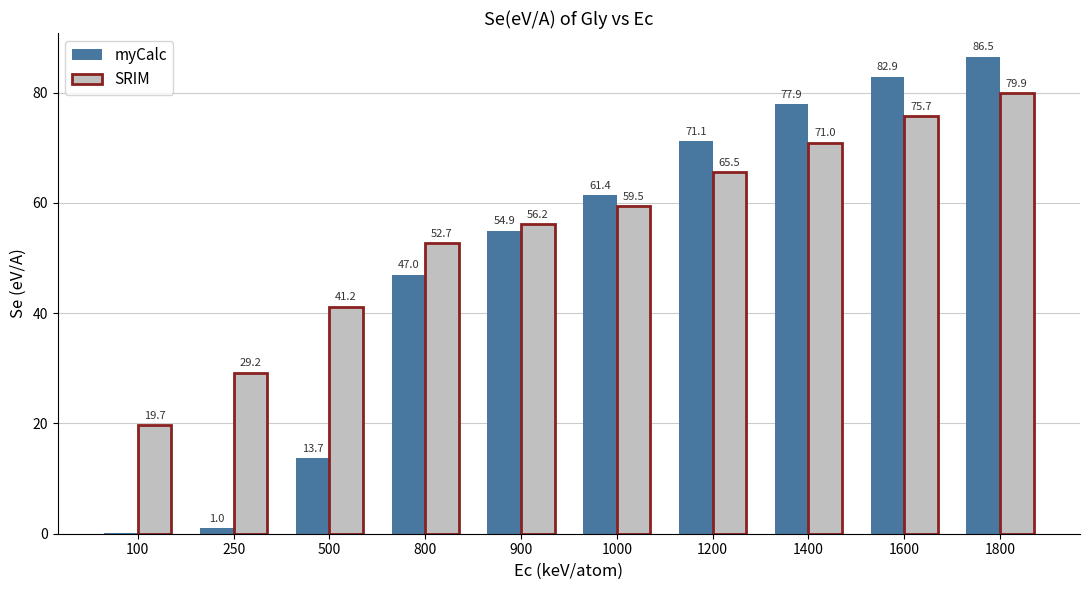

What is the sum of all SRIM values?

550.6